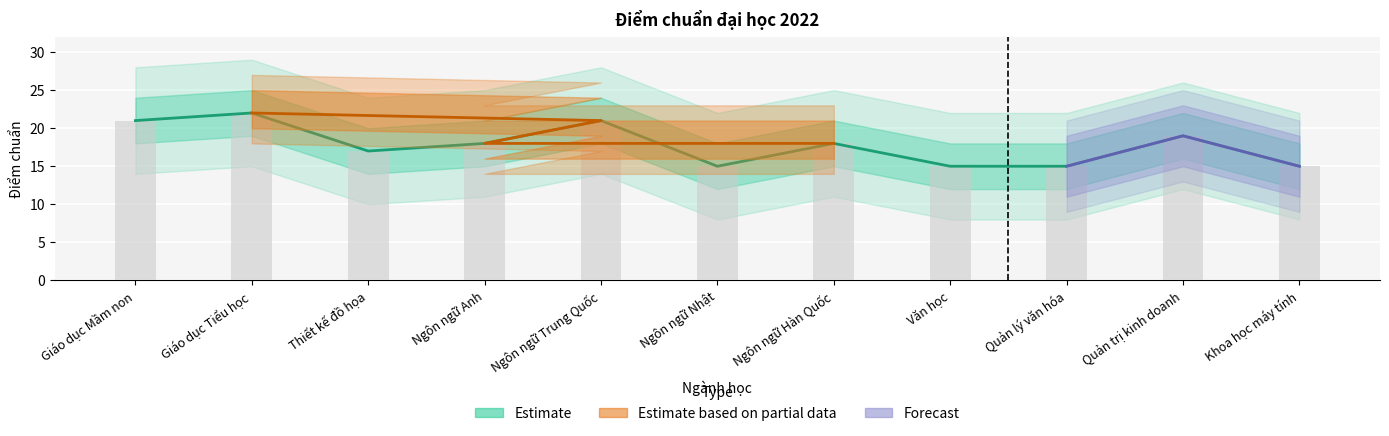

At which category does the chart reach its minimum across all series?

Ngôn ngữ Nhật